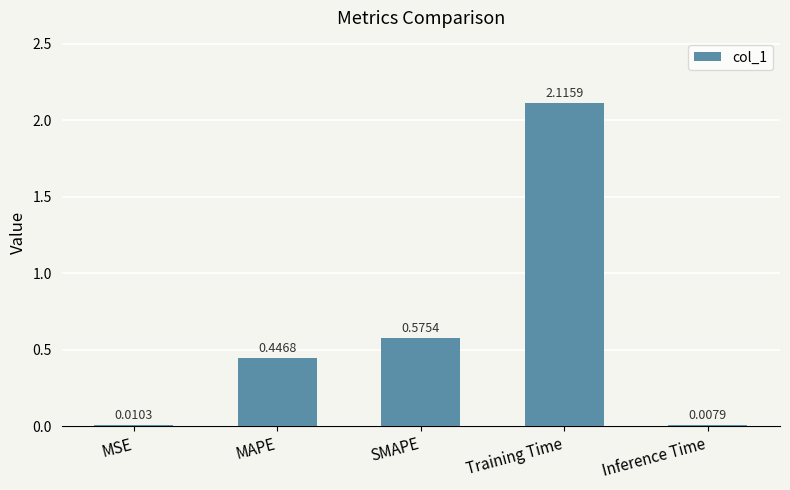

Rank the categories by value from highest to lowest.

Training Time, SMAPE, MAPE, MSE, Inference Time